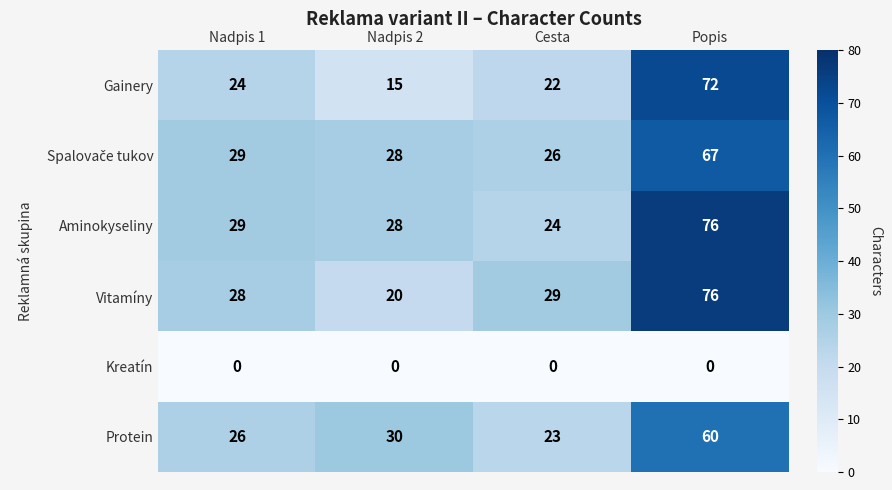

What is the spread (max minus min) of values at Nadpis 2?

30